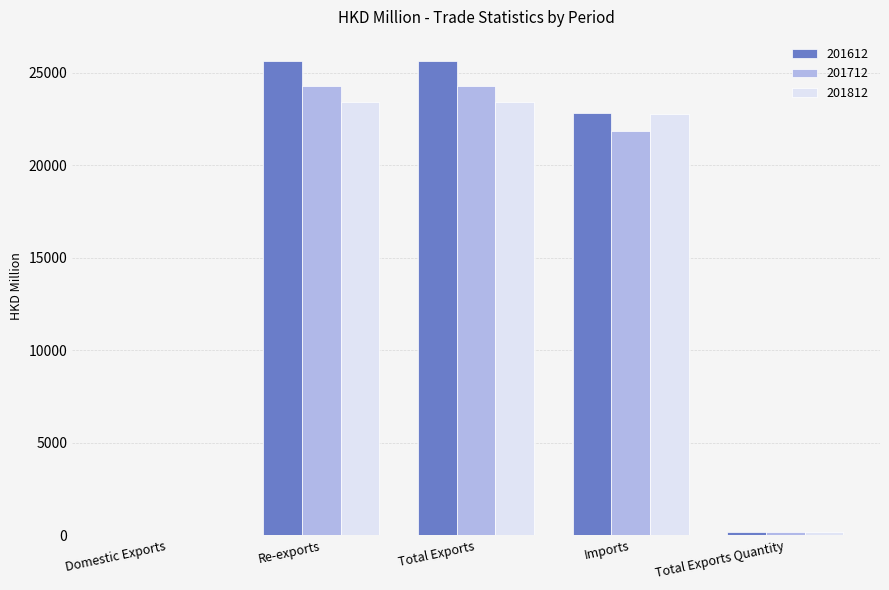

What is the total value across all series at Re-exports?

73322.2